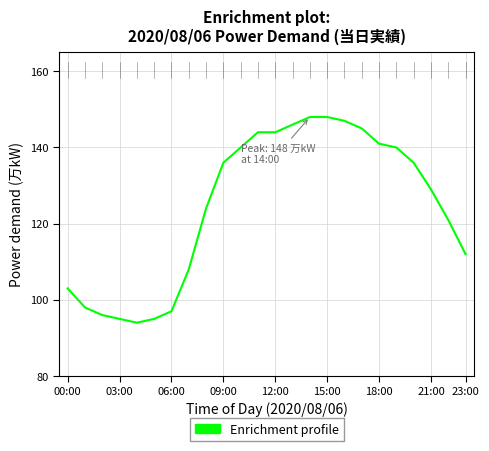

What is the difference between the maximum and minimum values?

54